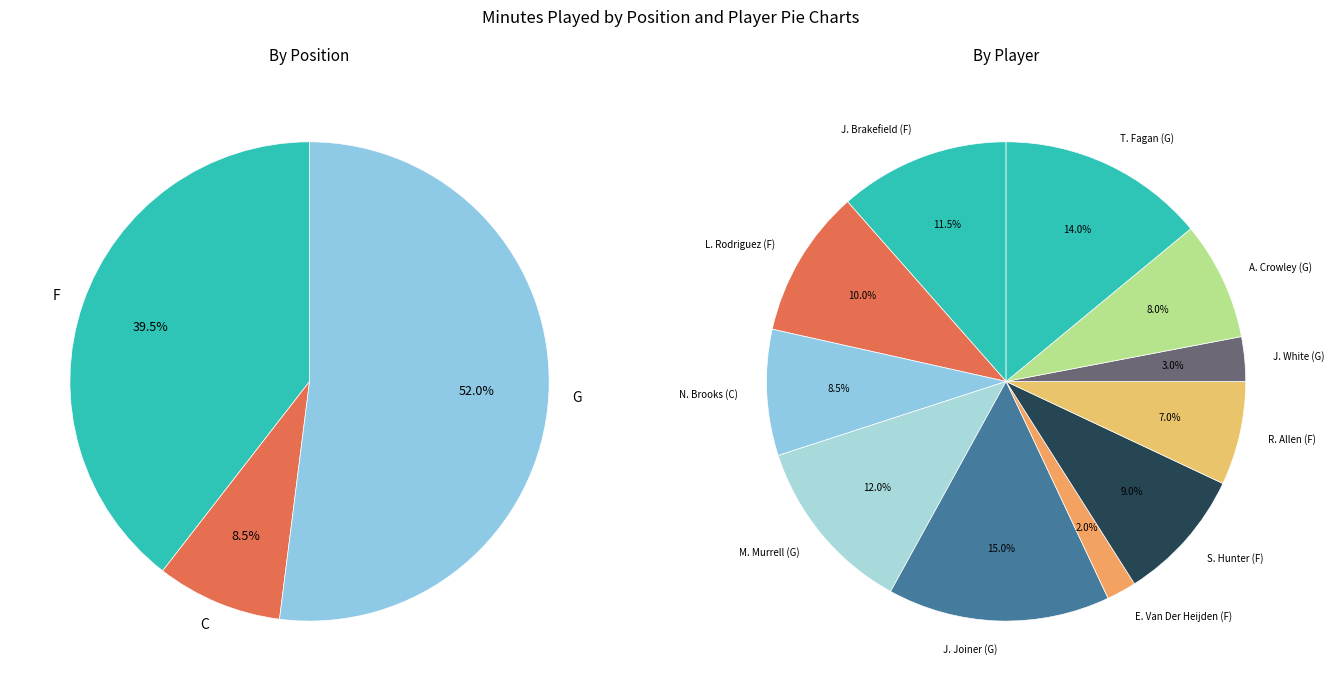

Count the number of slices in the pie.

13